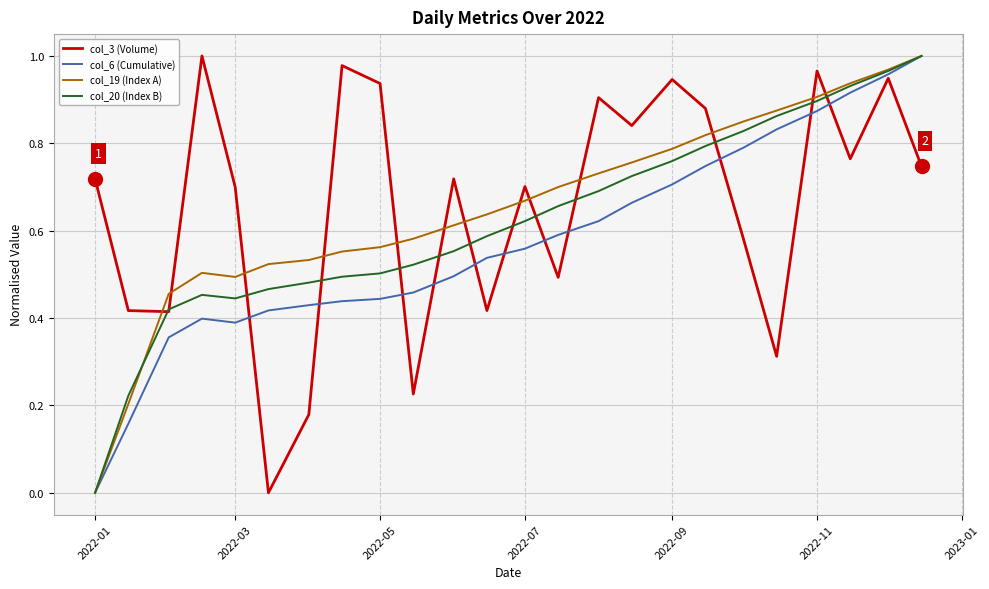

At 2022-05, list the series in order from smallest to largest.

col_6 (Cumulative), col_20 (Index B), col_19 (Index A), col_3 (Volume)